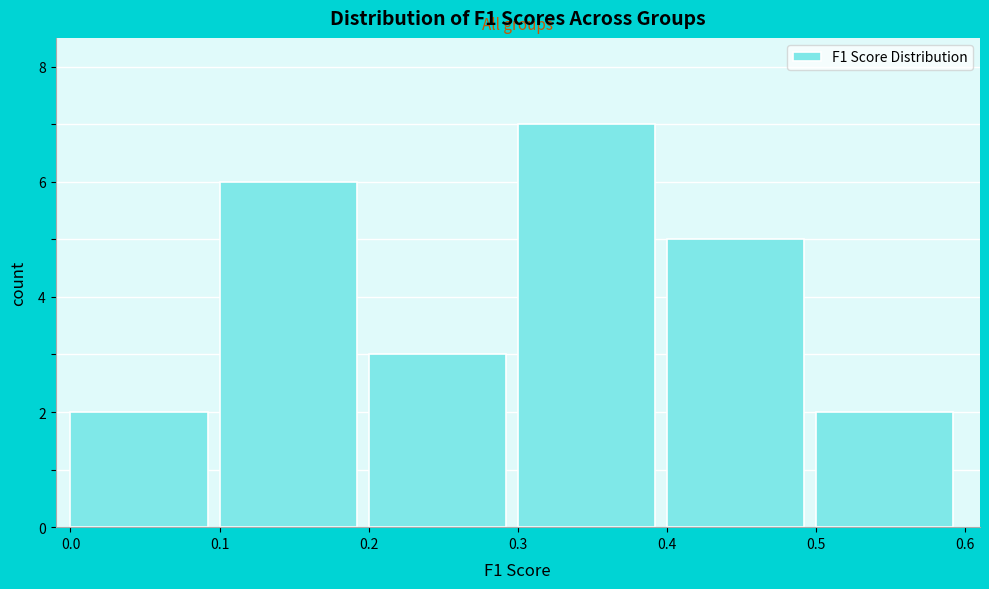

What is the height of the bar covering 0.3 to 0.4 on the x-axis? The values are not printed on the chart, so give them approximately, as read against the axis.

7